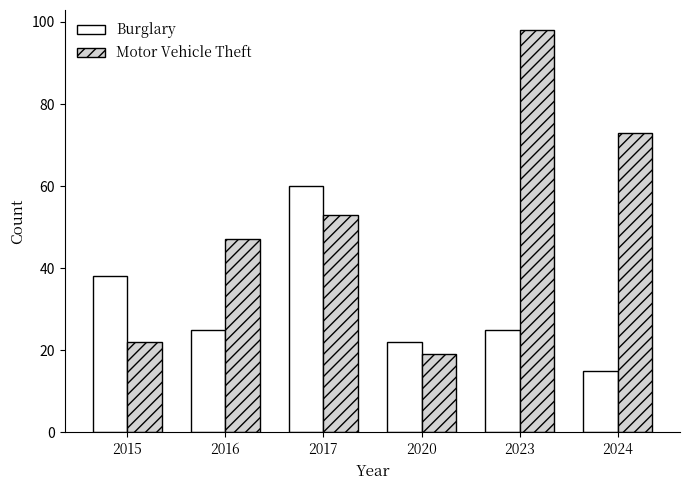

Reading right to left, list all the values displayed in this chart.

Burglary: 15	25	22	60	25	38
Motor Vehicle Theft: 73	98	19	53	47	22